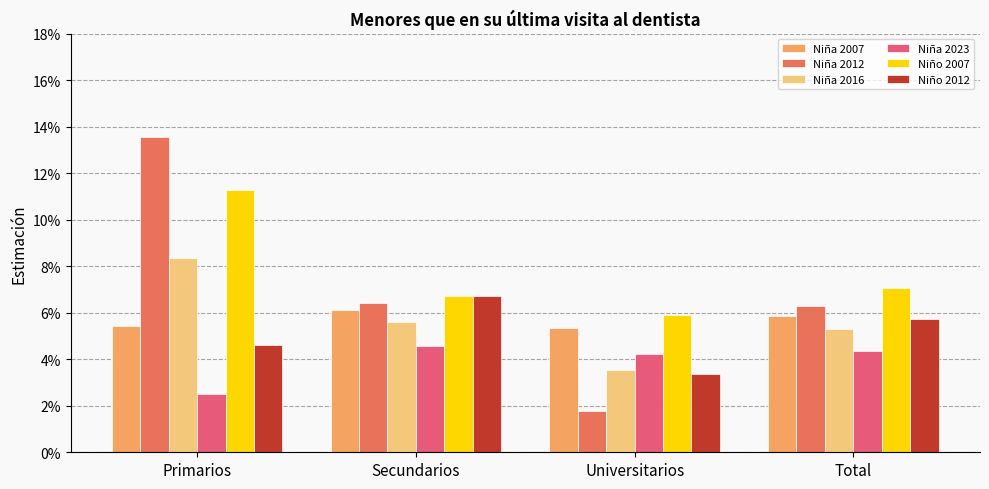

Rank the series by their maximum value, from highest to lowest.

Niña 2012, Niño 2007, Niña 2016, Niño 2012, Niña 2007, Niña 2023